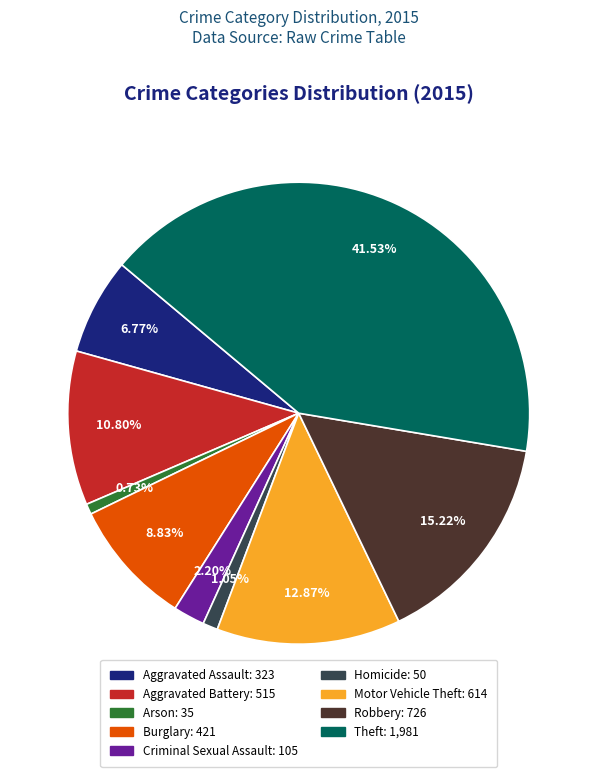

Count the number of slices in the pie.

9